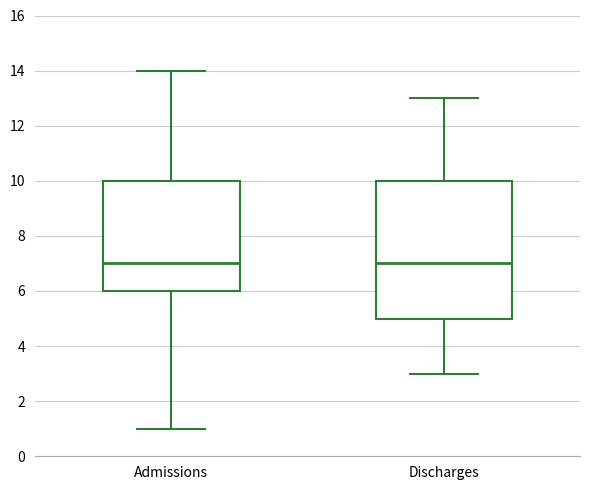

Reading left to right, transcribe this box plot: for each box, give where its median line is, the range the box spans, and where its two whiskers end, as read against the y-axis. The values are not printed on the chart, so give them approximately, as read against the axis.

Admissions: median 7, box 6 to 10, whiskers 1 to 14
Discharges: median 7, box 5 to 10, whiskers 3 to 13